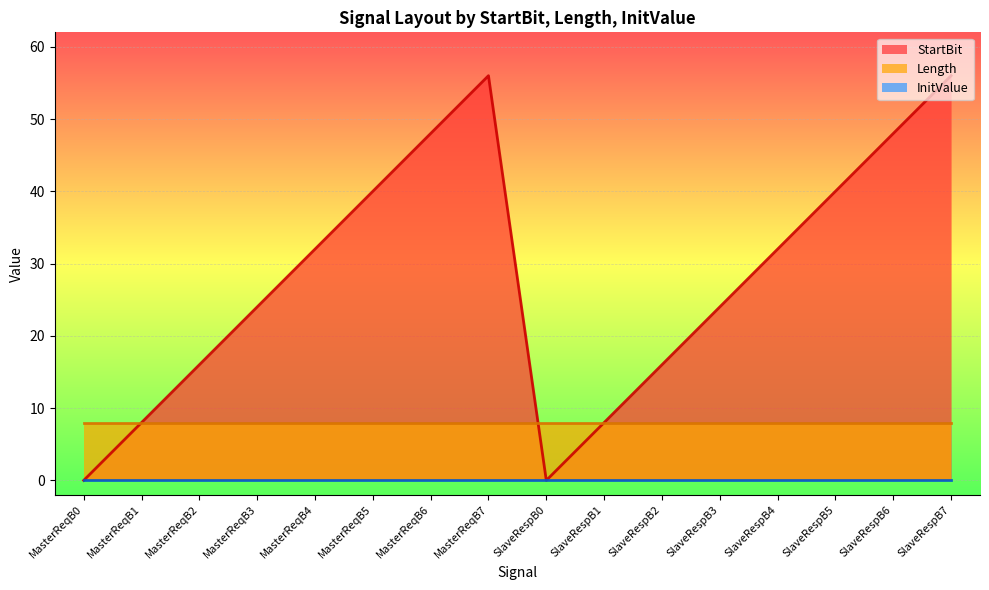

What is the label of the 10th point from the right?

MasterReqB6